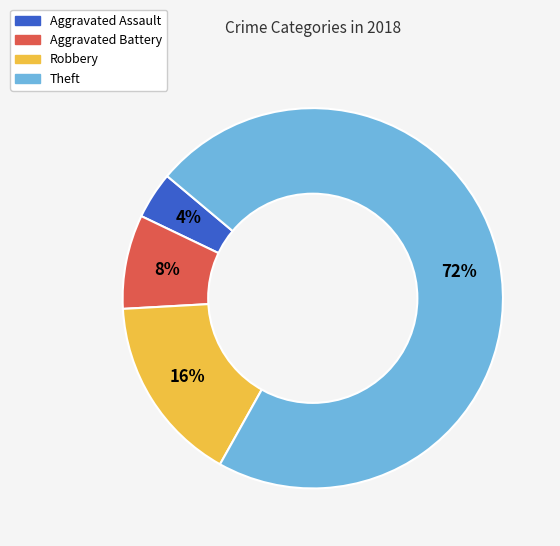

Combined, do Aggravated Battery and Aggravated Assault account for over 50%?

No